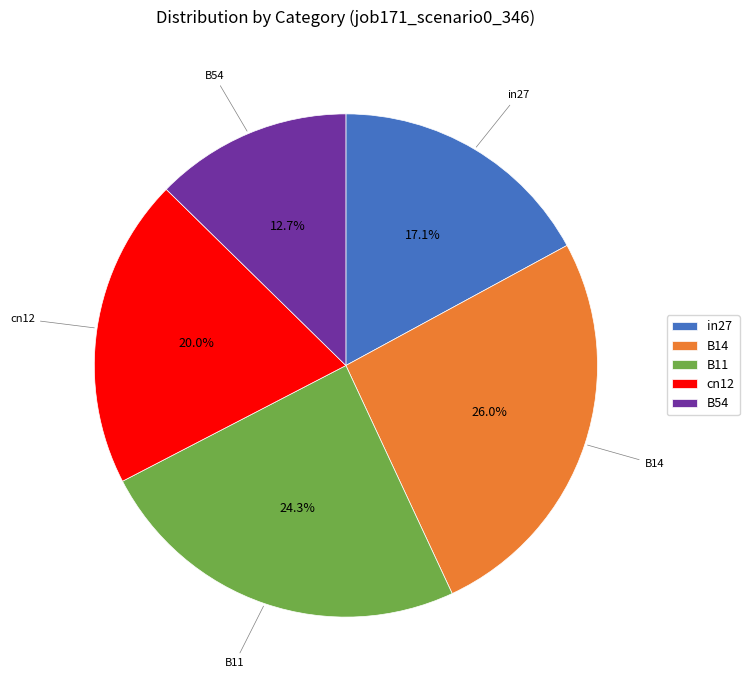

What percentage do B14 and in27 together represent?

43.1%